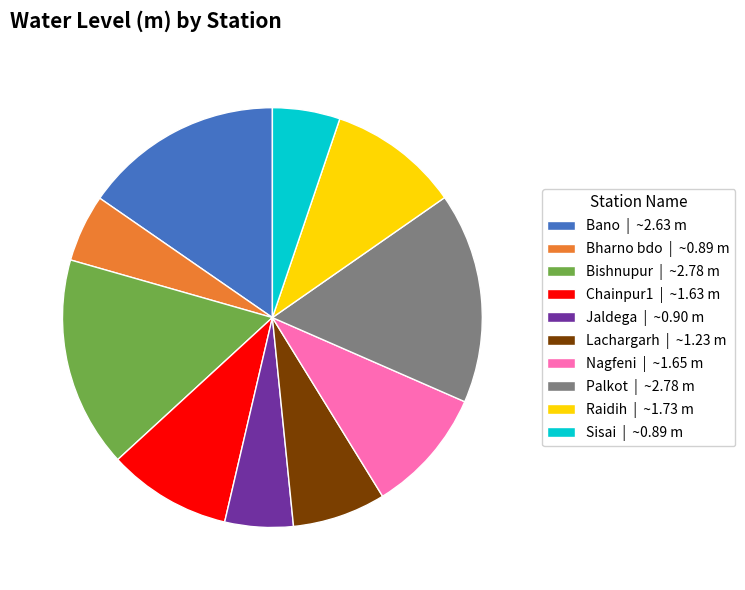

Is Raidih the majority of the pie?

No